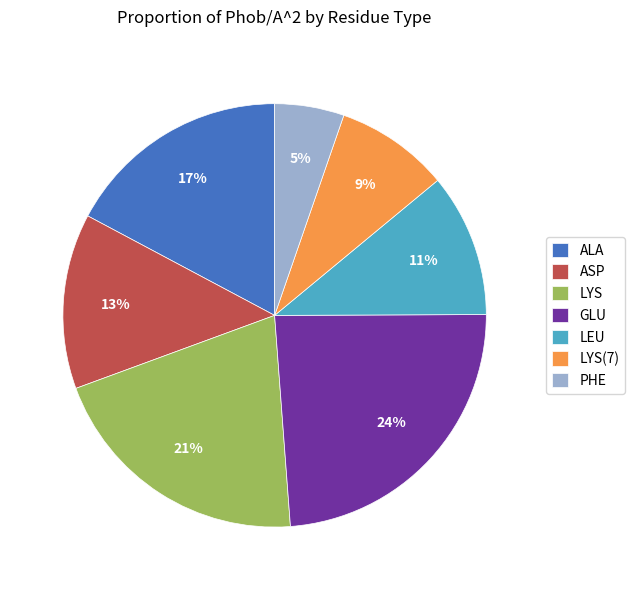

Which category has the biggest portion of the pie?

GLU